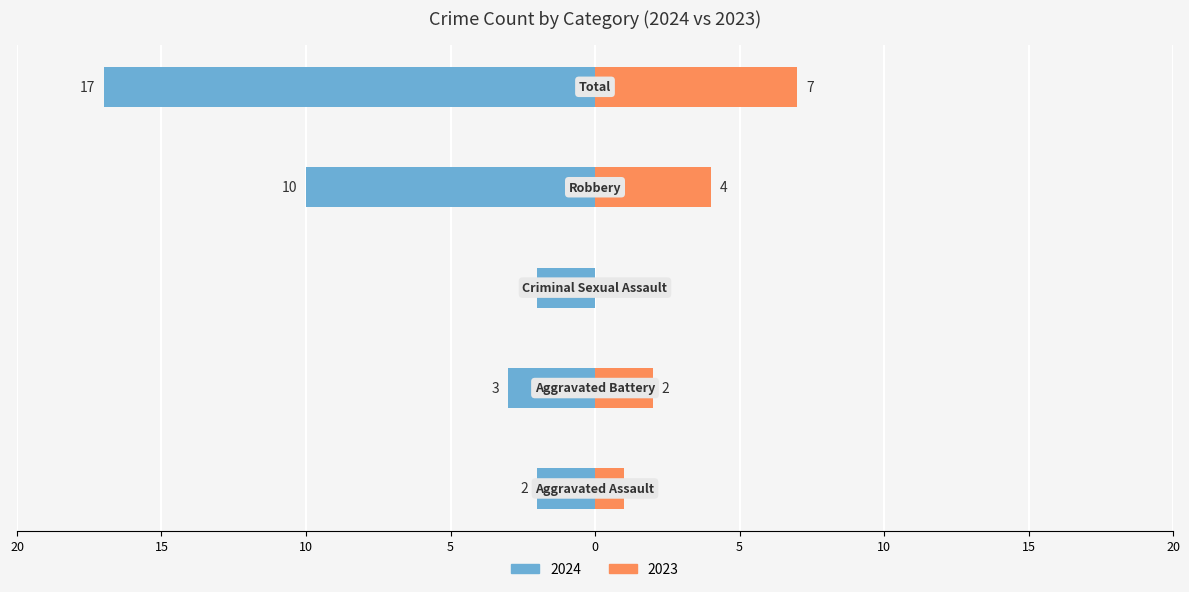

Count the number of values greater than -3.

2